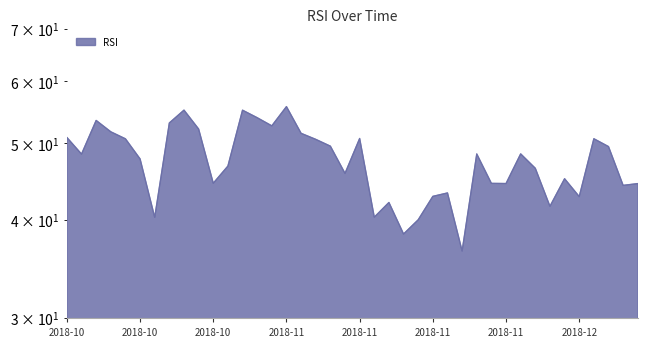

How many lines are shown in the chart?

1